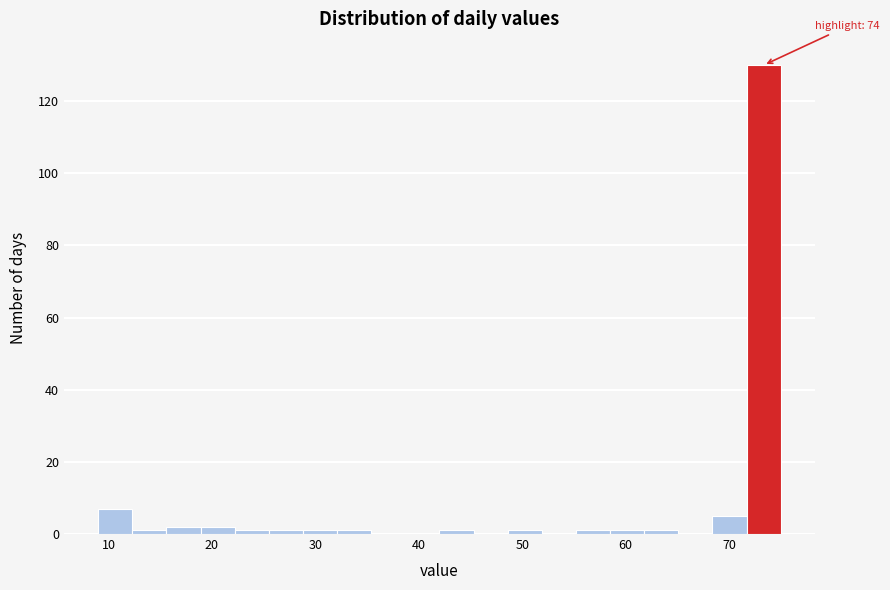

Around what value on the x-axis is the tallest bar? Give the approximate position of its centre, as read against the axis.

73